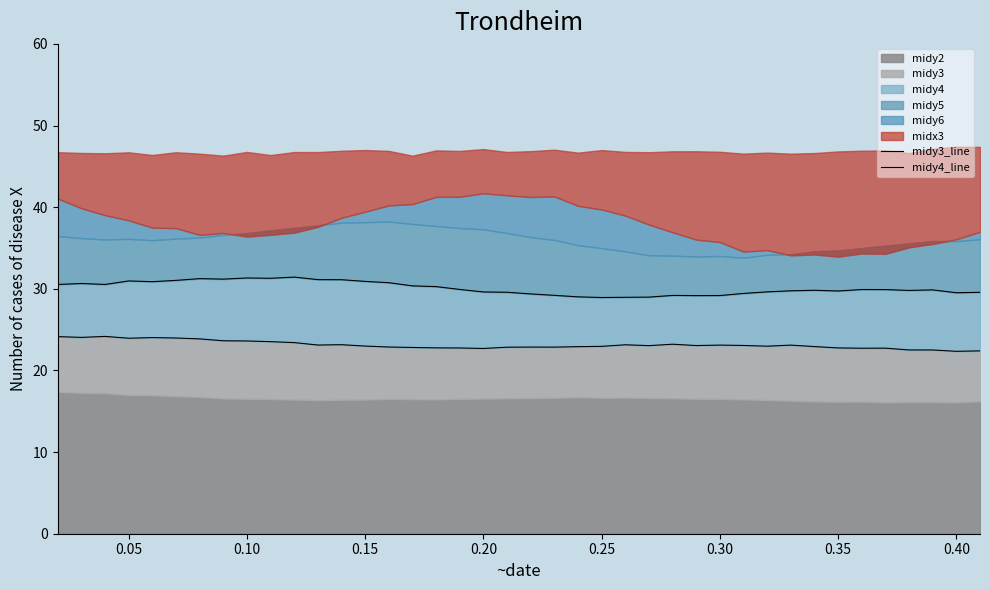

True or false: midy4_line has a value of 16.0 at 30.

False